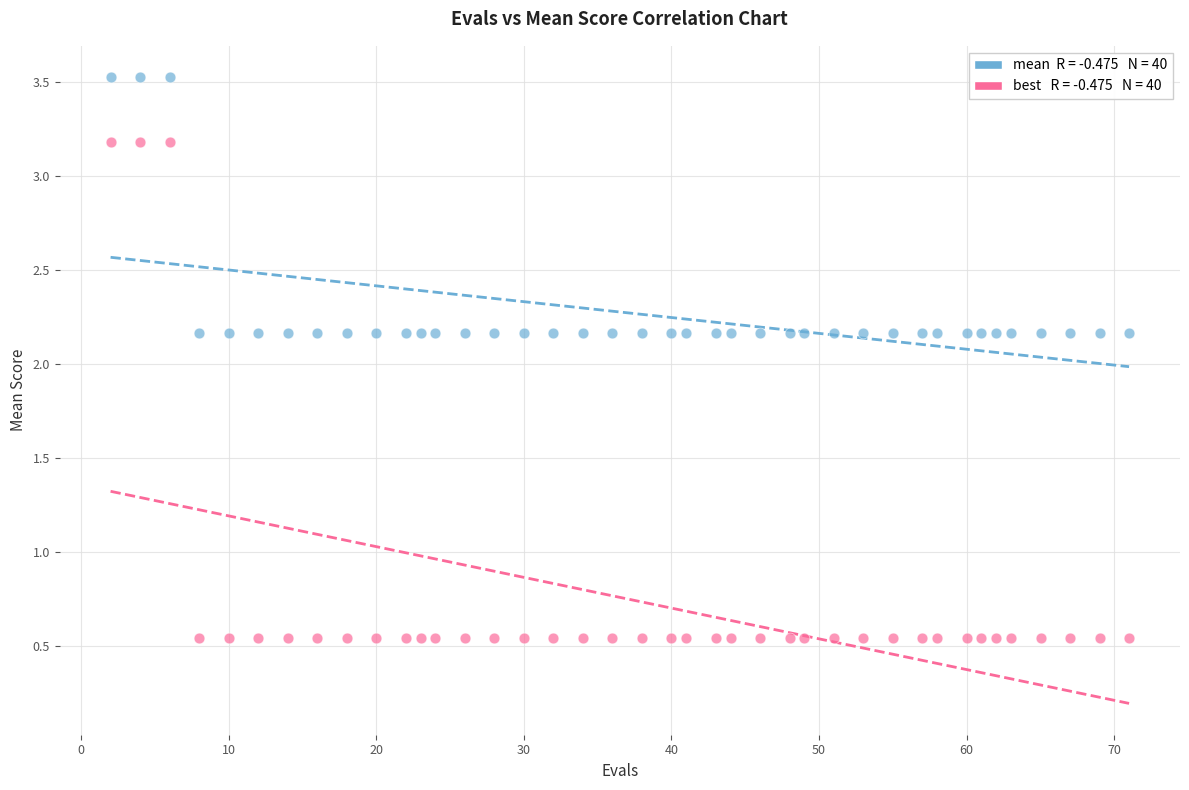

Across all data points, what is the range of Y values (max minus min)?

3.0